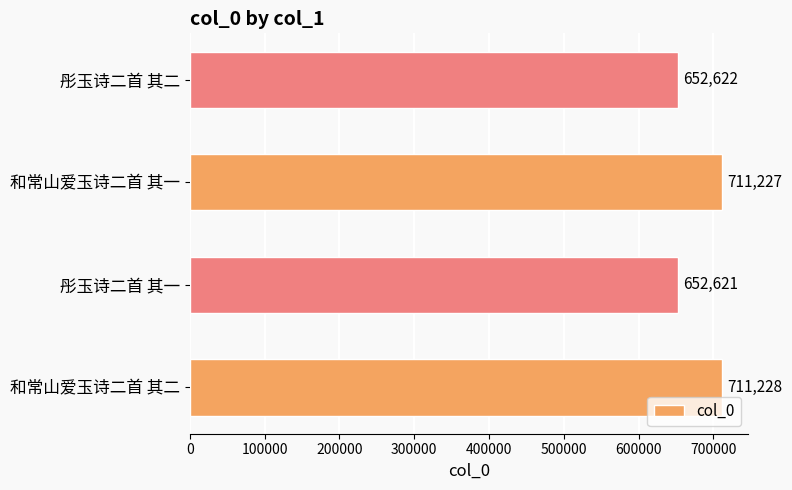

List the labels in order of value, smallest first.

彤玉诗二首 其一, 彤玉诗二首 其二, 和常山爱玉诗二首 其一, 和常山爱玉诗二首 其二